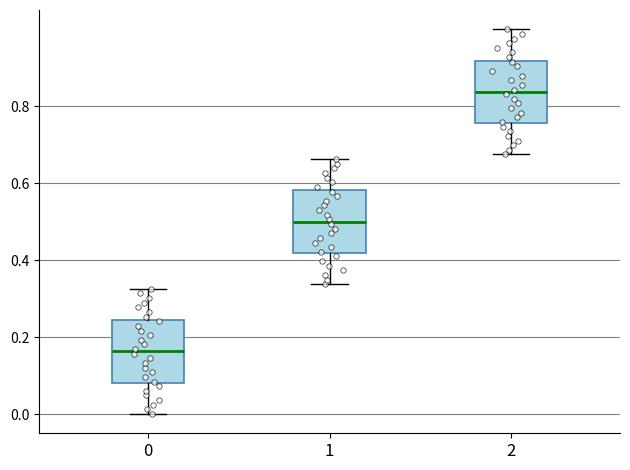

Where does the upper whisker of the box at x = 1 end on the y-axis? The values are not printed on the chart, so give them approximately, as read against the axis.

0.66